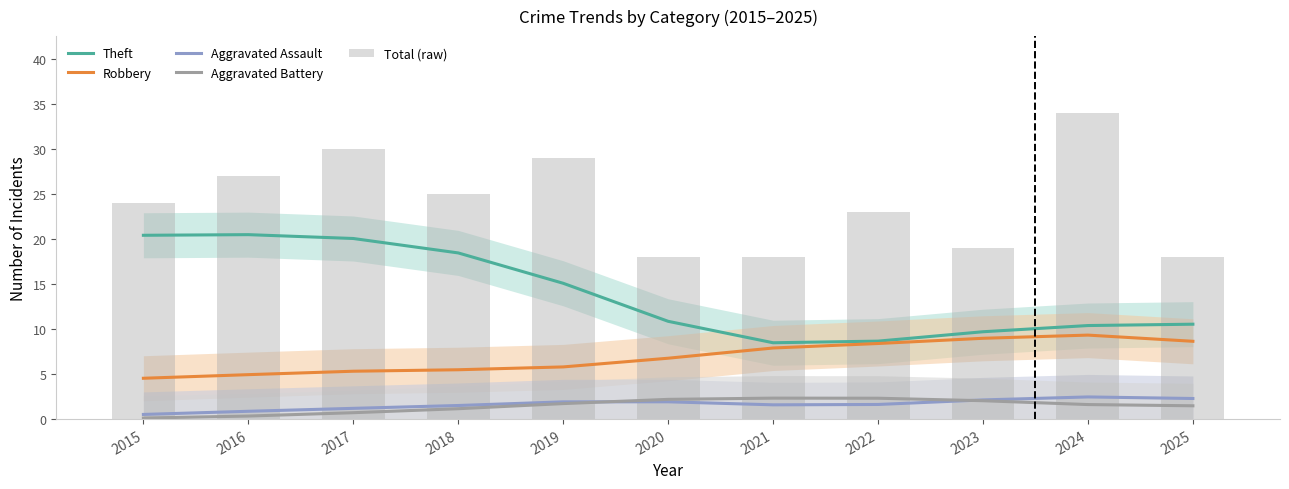

What is the spread (max minus min) of values at 2023?

17.0